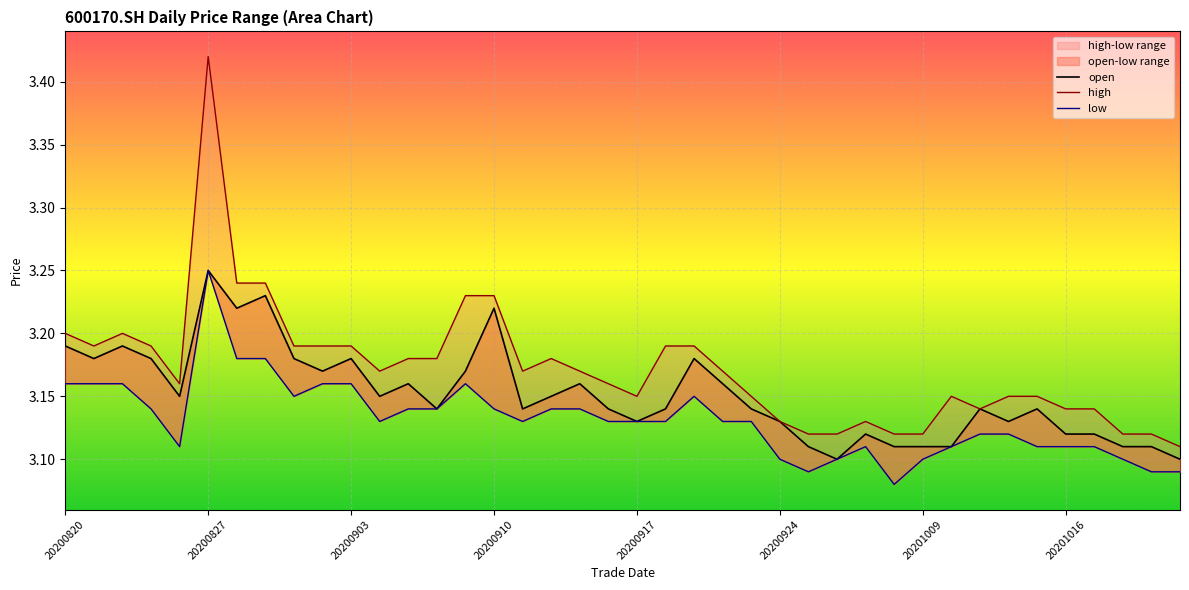

True or false: high and open intersect in this chart.

False